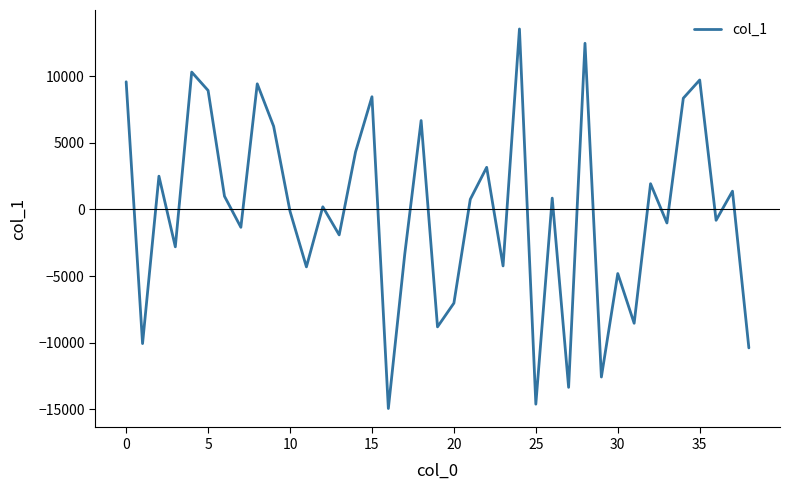

What is the difference between the maximum and minimum values?

28454.0